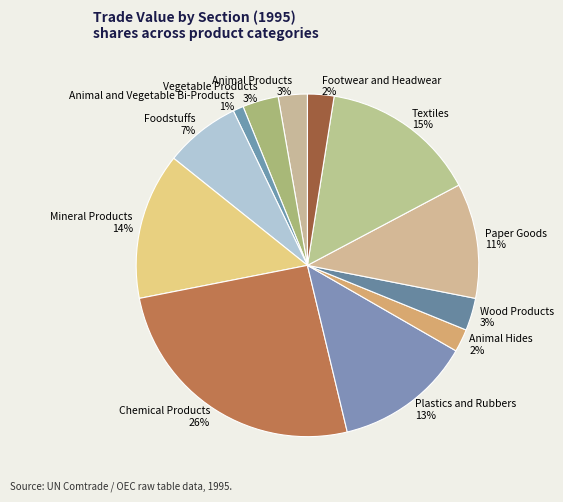

To the nearest percent, what is the difference between the Foodstuffs and Mineral Products slice percentages?

7%